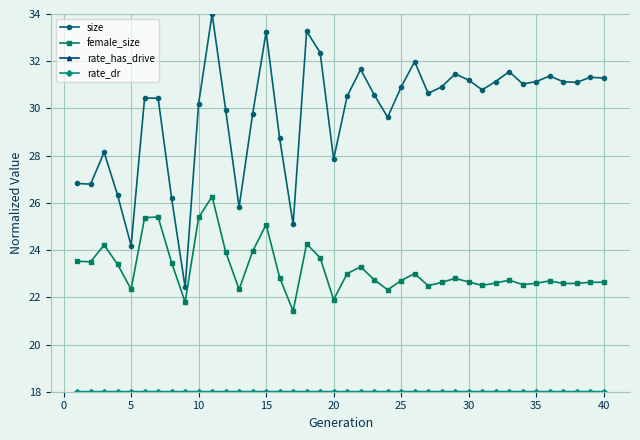

Is this an area chart (filled region under the line)?

No